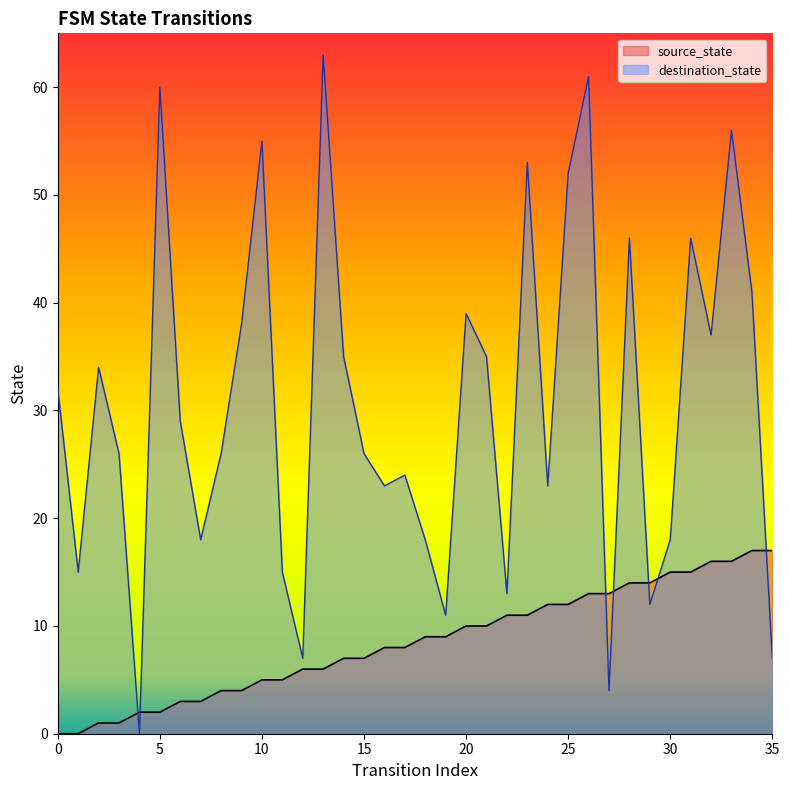

Is it true that source_state equals 28 at 32?

False